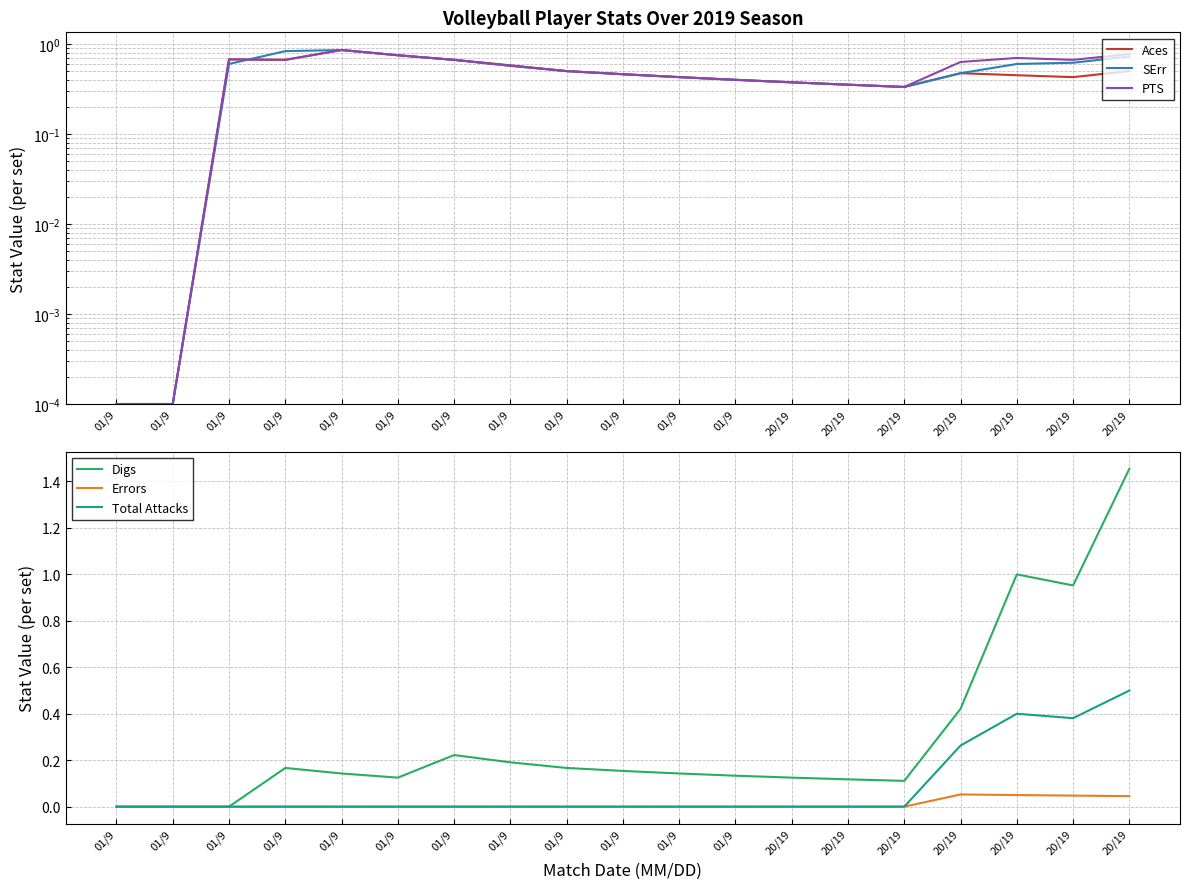

Reading right to left, transcribe all the data shown in this chart.

Aces: 0.5	0.4	0.5	0.5	0.3	0.4	0.4	0.4	0.4	0.5	0.5	0.6	0.7	0.8	0.9	0.7	0.7	0.0	0.0
SErr: 0.7	0.6	0.6	0.5	0.3	0.4	0.4	0.4	0.4	0.5	0.5	0.6	0.7	0.8	0.9	0.8	0.6	0.0	0.0
PTS: 0.8	0.7	0.7	0.6	0.3	0.4	0.4	0.4	0.4	0.5	0.5	0.6	0.7	0.8	0.9	0.7	0.7	0.0	0.0
Digs: 1.5	1.0	1.0	0.4	0.1	0.1	0.1	0.1	0.1	0.2	0.2	0.2	0.2	0.1	0.1	0.2	0.0	0.0	0.0
Errors: 0.0	0.0	0.1	0.1	0.0	0.0	0.0	0.0	0.0	0.0	0.0	0.0	0.0	0.0	0.0	0.0	0.0	0.0	0.0
Total Attacks: 0.5	0.4	0.4	0.3	0.0	0.0	0.0	0.0	0.0	0.0	0.0	0.0	0.0	0.0	0.0	0.0	0.0	0.0	0.0